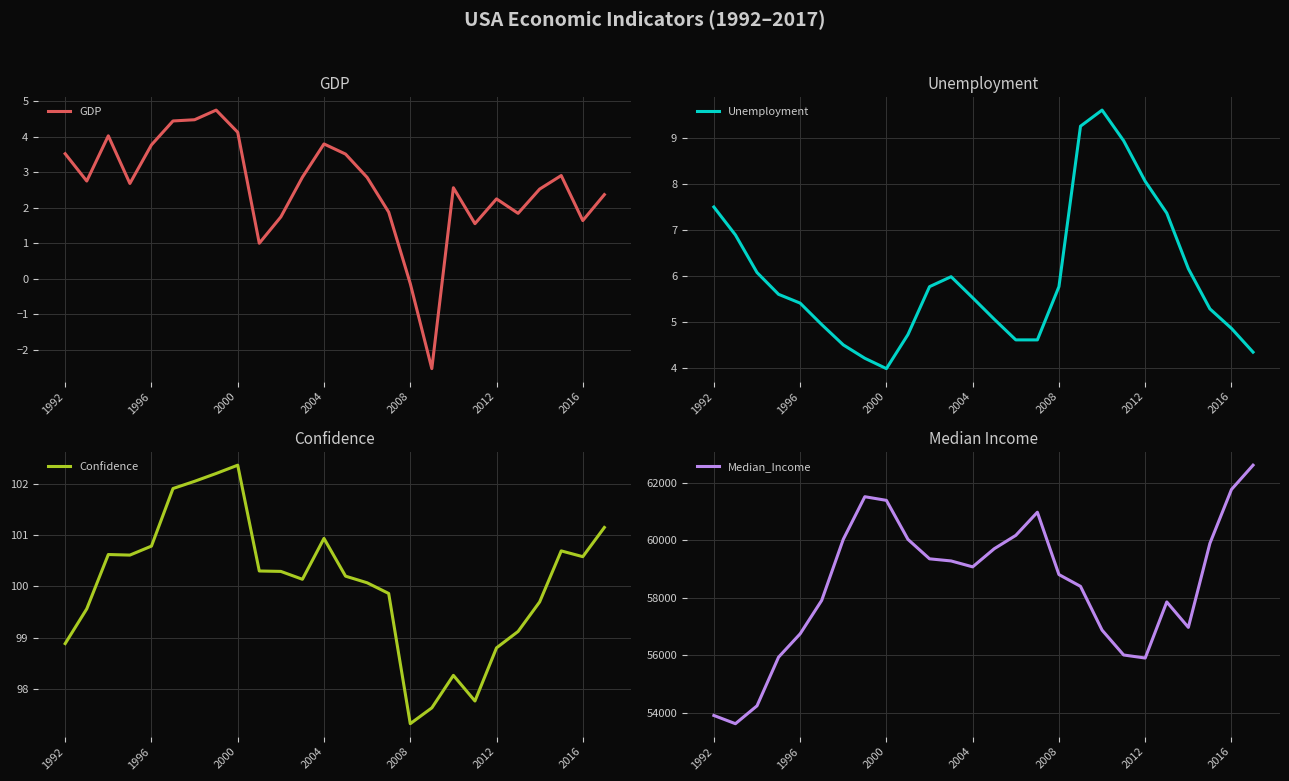

Read the Unemployment value at 2008.

5.8